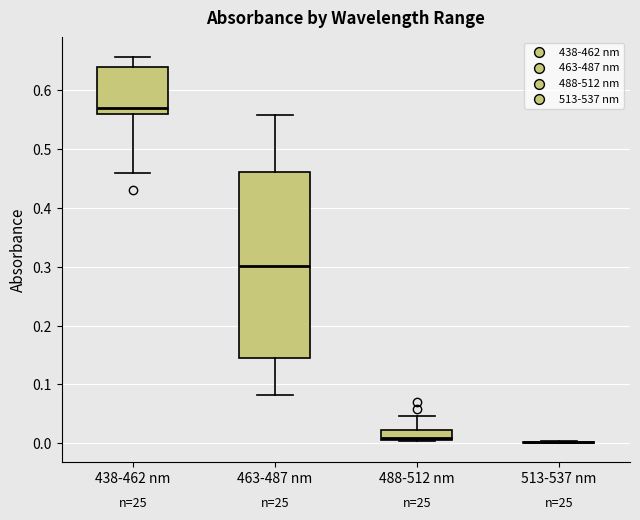

Reading left to right, transcribe this box plot: for each box, give where its median line is, the range the box spans, and where its two whiskers end, as read against the y-axis. The values are not printed on the chart, so give them approximately, as read against the axis.

438-462 nm: median 0.57, box 0.56 to 0.64, whiskers 0.46 to 0.66
463-487 nm: median 0.30, box 0.15 to 0.46, whiskers 0.08 to 0.56
488-512 nm: median 0.01 (just above the box's lower edge), box 0.01 to 0.02, whiskers 0.00 to 0.05
513-537 nm: box collapsed to a line at 0.00, whiskers 0.00 to 0.00